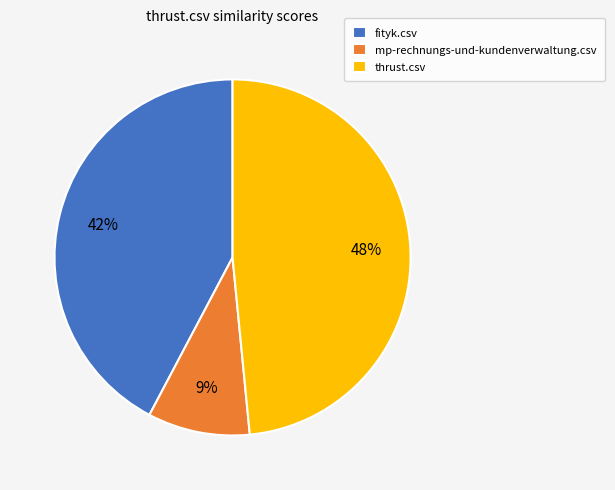

Count the number of slices in the pie.

3